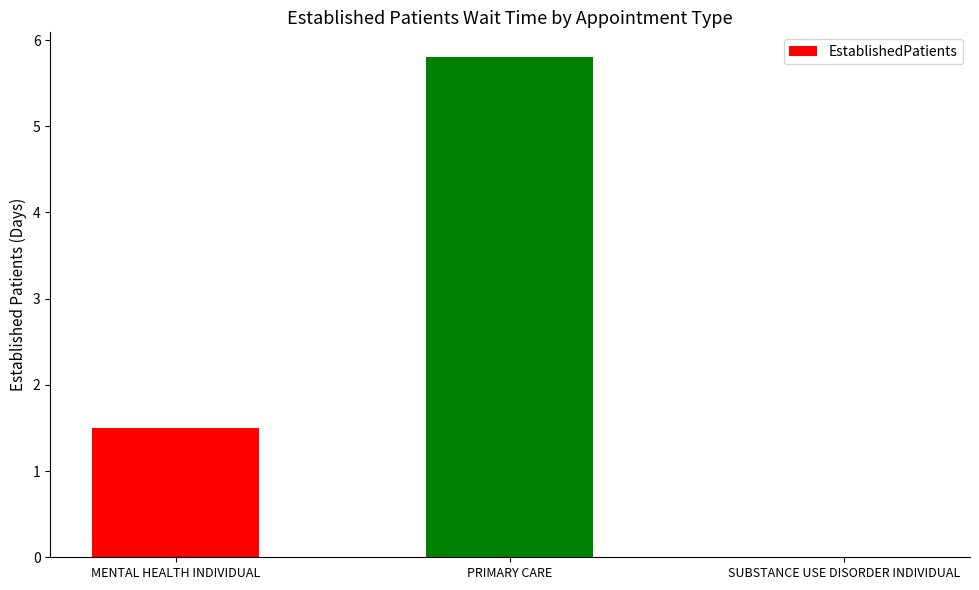

Reading left to right, extract all data points from this chart.

MENTAL HEALTH INDIVIDUAL=1.5	PRIMARY CARE=5.8	SUBSTANCE USE DISORDER INDIVIDUAL=0.0